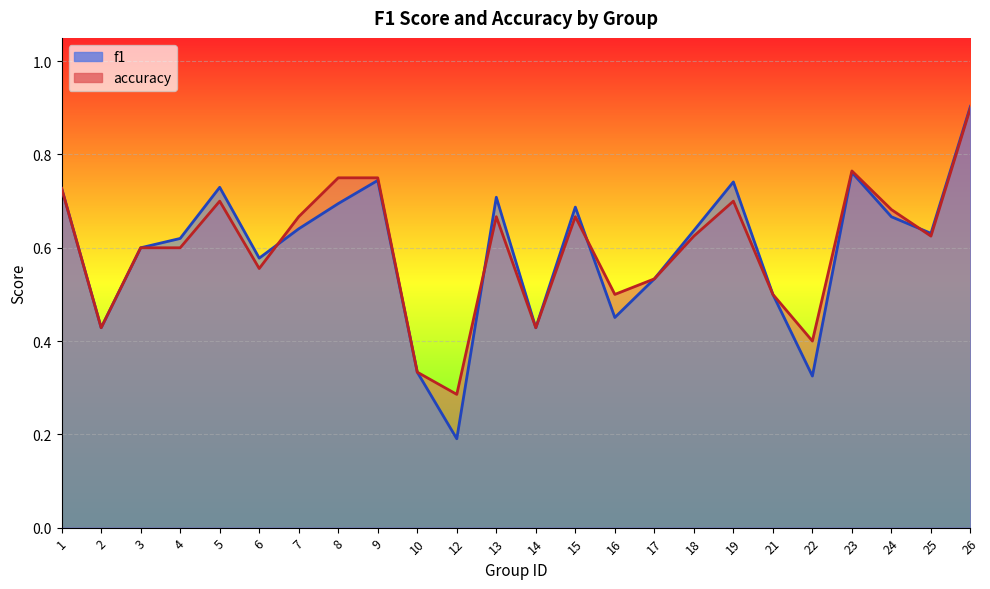

What is the difference between the highest and lowest values at 12?

0.1